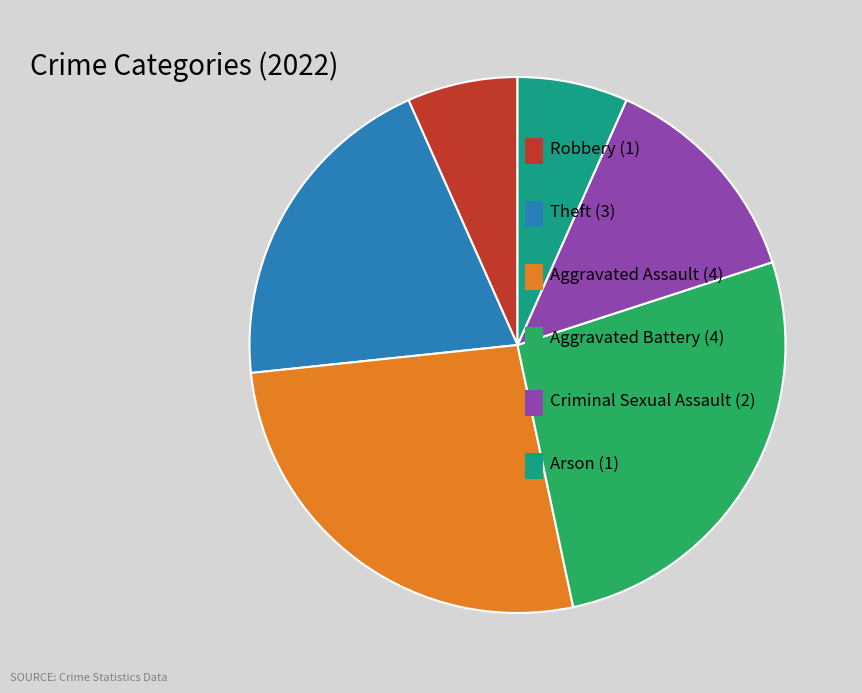

Is there a majority slice in this chart?

No